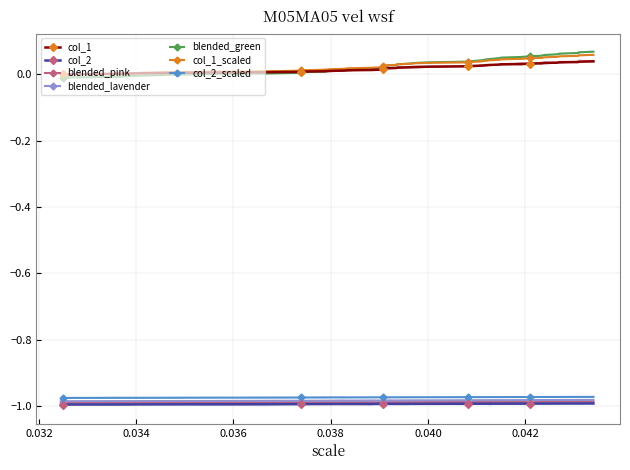

True or false: blended_lavender and blended_green cross at least once.

False